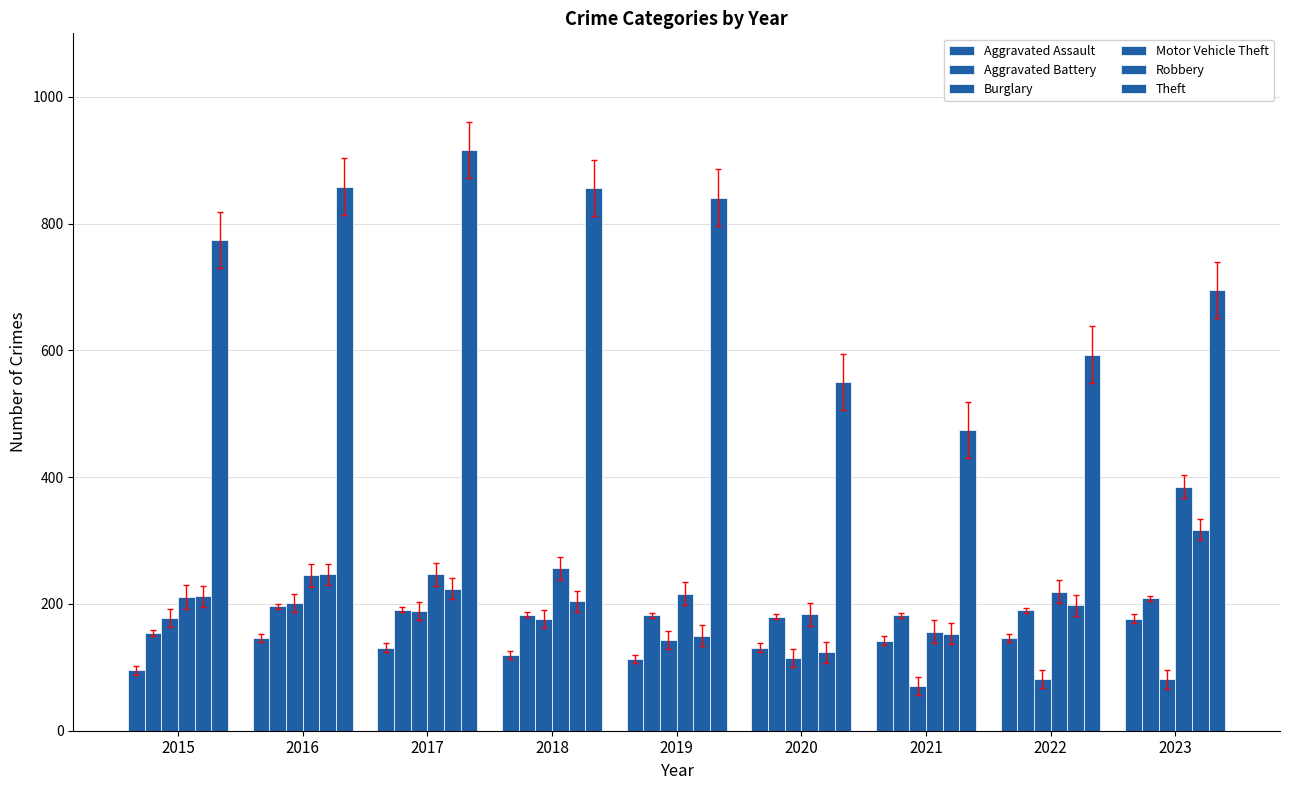

Is it true that Aggravated Battery equals 180 at 2020?

True